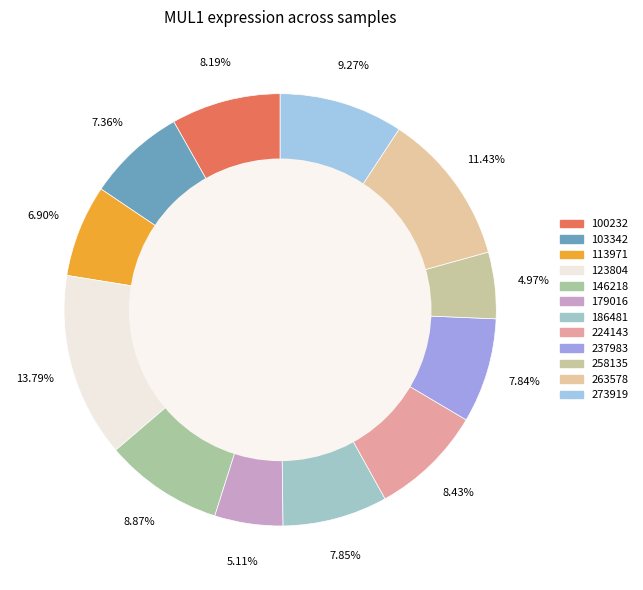

How many slices are in this pie chart?

12